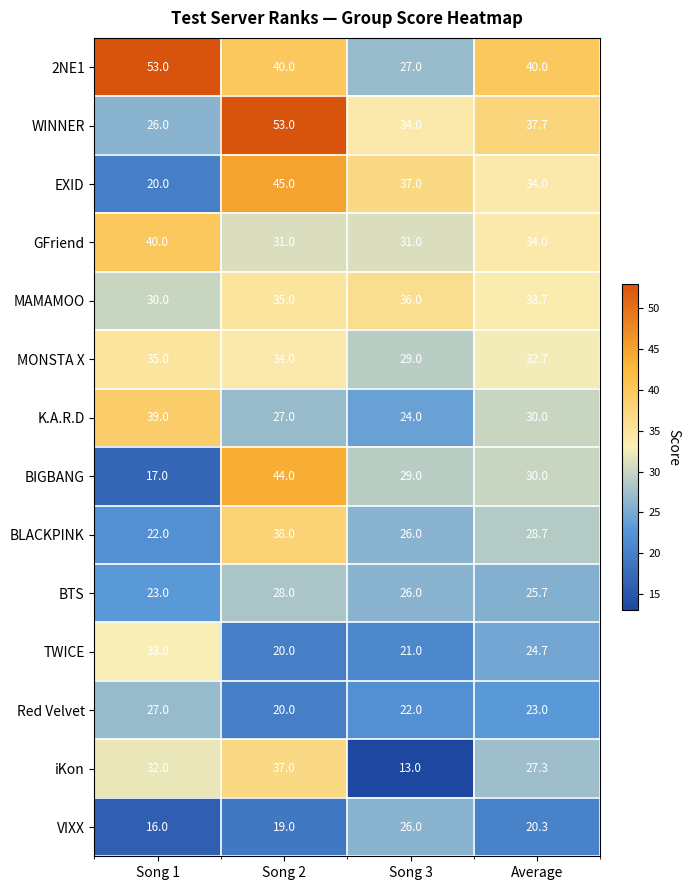

The value of MONSTA X at Song 1 is 35.0. True or false?

True